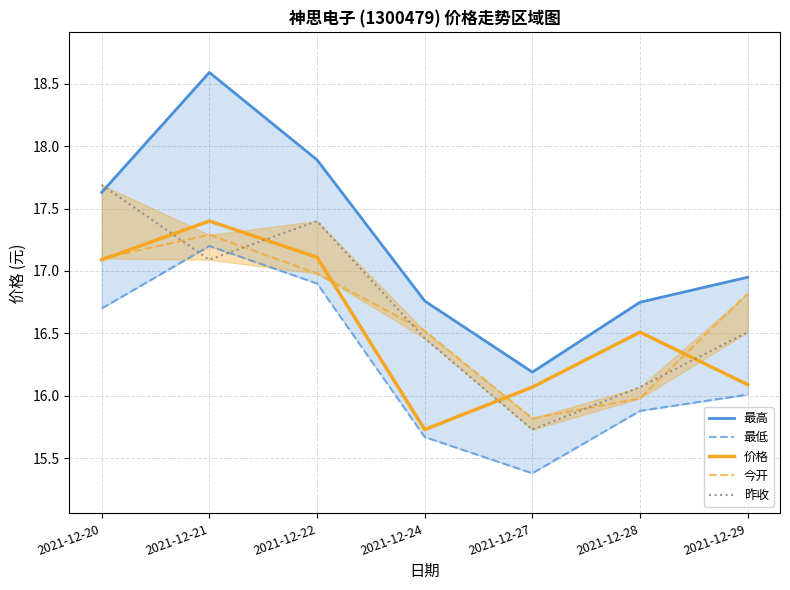

Reading left to right, list all the values displayed in this chart.

最高: 2021-12-20=17.6	2021-12-21=18.6	2021-12-22=17.9	2021-12-24=16.8	2021-12-27=16.2	2021-12-28=16.8	2021-12-29=16.9
最低: 2021-12-20=16.7	2021-12-21=17.2	2021-12-22=16.9	2021-12-24=15.7	2021-12-27=15.4	2021-12-28=15.9	2021-12-29=16.0
价格: 2021-12-20=17.1	2021-12-21=17.4	2021-12-22=17.1	2021-12-24=15.7	2021-12-27=16.1	2021-12-28=16.5	2021-12-29=16.1
今开: 2021-12-20=17.1	2021-12-21=17.3	2021-12-22=17.0	2021-12-24=16.5	2021-12-27=15.8	2021-12-28=16.0	2021-12-29=16.8
昨收: 2021-12-20=17.7	2021-12-21=17.1	2021-12-22=17.4	2021-12-24=16.5	2021-12-27=15.7	2021-12-28=16.1	2021-12-29=16.5